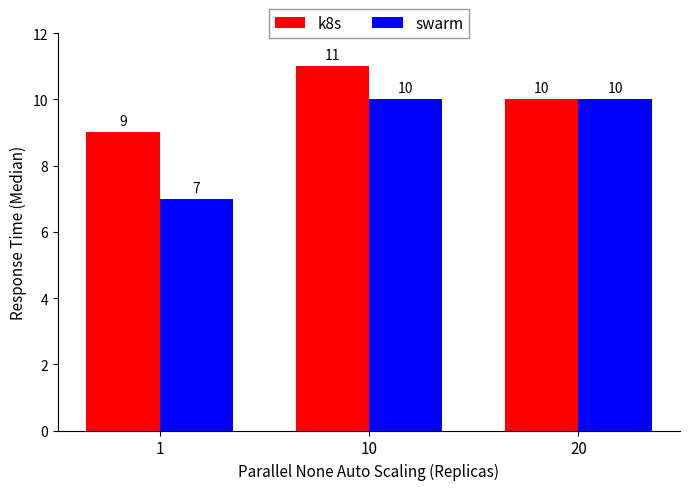

Reading left to right, extract all data points from this chart.

k8s: 9	11	10
swarm: 7	10	10